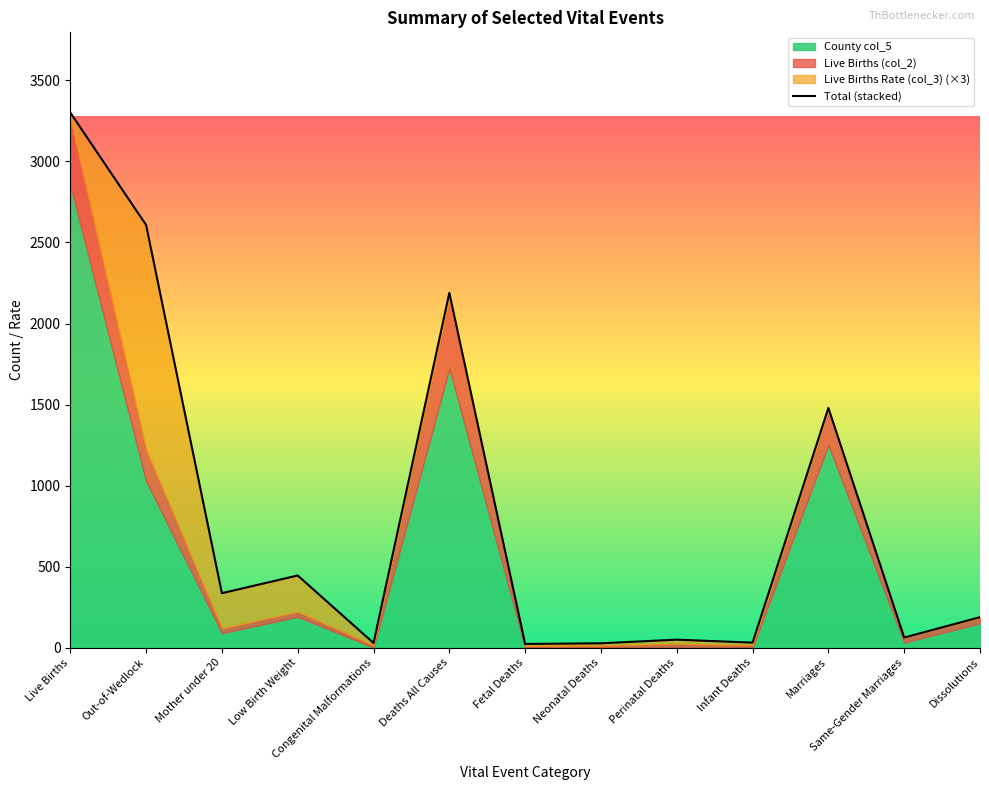

True or false: the data shows 2188.9 at Deaths All Causes.

True